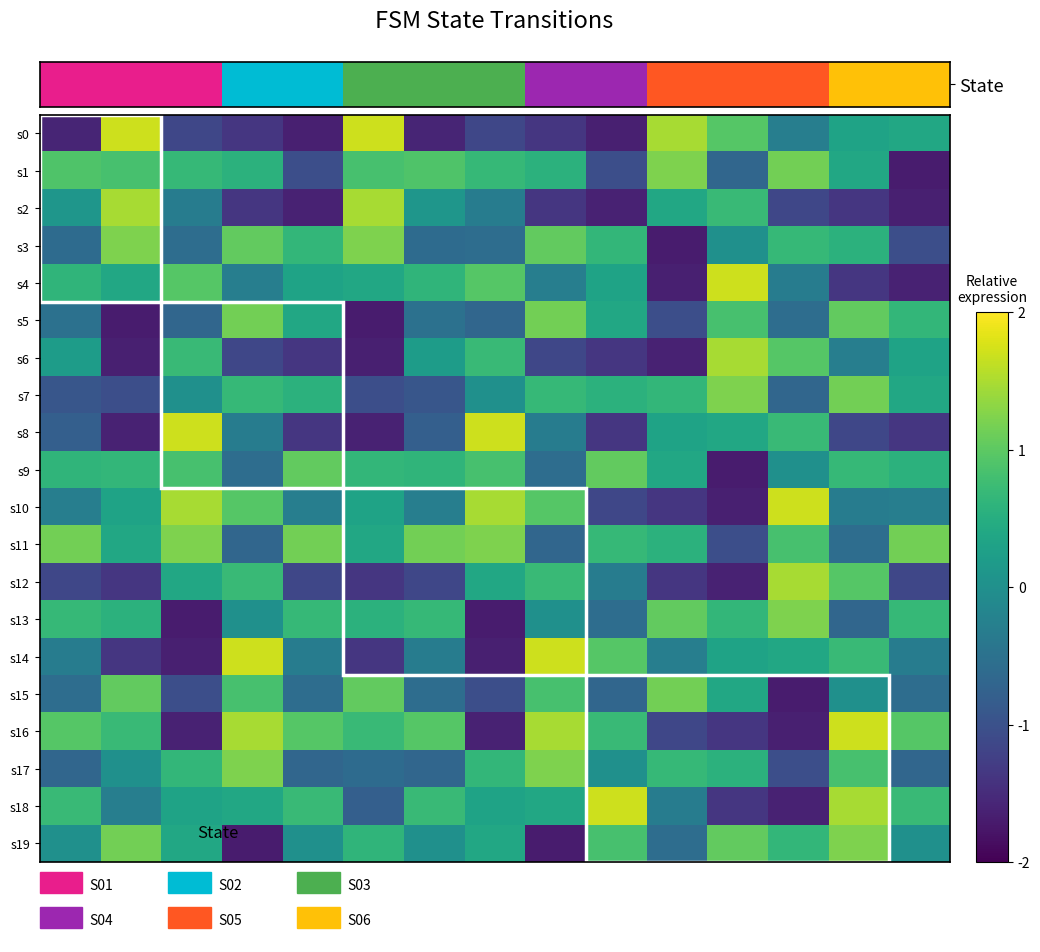

Reading left to right, what are all the values shown in this chart?

s0: -1.6	1.7	-1.1	-1.4	-1.6	1.7	-1.6	-1.1	-1.4	-1.6	1.5	1.0	-0.3	0.3	0.4
s1: 0.9	0.8	0.7	0.6	-1.0	0.8	0.9	0.7	0.6	-1.0	1.2	-0.7	1.1	0.4	-1.7
s2: 0.1	1.5	-0.3	-1.4	-1.6	1.5	0.1	-0.3	-1.4	-1.6	0.4	0.7	-1.1	-1.4	-1.6
s3: -0.6	1.2	-0.6	1.0	0.6	1.2	-0.6	-0.6	1.0	0.6	-1.7	0.0	0.7	0.6	-1.0
s4: 0.6	0.4	1.0	-0.3	0.3	0.4	0.6	1.0	-0.3	0.3	-1.6	1.7	-0.3	-1.4	-1.6
s5: -0.5	-1.7	-0.7	1.1	0.4	-1.7	-0.5	-0.7	1.1	0.4	-1.0	0.8	-0.6	1.0	0.6
s6: 0.2	-1.6	0.7	-1.1	-1.4	-1.6	0.2	0.7	-1.1	-1.4	-1.6	1.5	1.0	-0.3	0.3
s7: -0.9	-1.0	0.0	0.7	0.6	-1.0	-0.9	0.0	0.7	0.6	0.6	1.2	-0.7	1.1	0.4
s8: -0.8	-1.6	1.7	-0.3	-1.4	-1.6	-0.8	1.7	-0.3	-1.4	0.3	0.4	0.7	-1.1	-1.4
s9: 0.6	0.6	0.8	-0.6	1.0	0.6	0.6	0.8	-0.6	1.0	0.4	-1.7	0.0	0.7	0.6
s10: -0.3	0.3	1.5	1.0	-0.3	0.3	-0.3	1.5	1.0	-1.1	-1.4	-1.6	1.7	-0.3	-0.3
s11: 1.1	0.4	1.2	-0.7	1.1	0.4	1.1	1.2	-0.7	0.7	0.6	-1.0	0.8	-0.6	1.1
s12: -1.1	-1.4	0.4	0.7	-1.1	-1.4	-1.1	0.4	0.7	-0.3	-1.4	-1.6	1.5	1.0	-1.1
s13: 0.7	0.6	-1.7	0.0	0.7	0.6	0.7	-1.7	0.0	-0.6	1.0	0.6	1.2	-0.7	0.7
s14: -0.3	-1.4	-1.6	1.7	-0.3	-1.4	-0.3	-1.6	1.7	1.0	-0.3	0.3	0.4	0.7	-0.3
s15: -0.6	1.0	-1.0	0.8	-0.6	1.0	-0.6	-1.0	0.8	-0.7	1.1	0.4	-1.7	0.0	-0.6
s16: 1.0	0.7	-1.6	1.5	1.0	0.7	1.0	-1.6	1.5	0.7	-1.1	-1.4	-1.6	1.7	1.0
s17: -0.7	0.0	0.6	1.2	-0.7	-0.6	-0.7	0.6	1.2	0.0	0.7	0.6	-1.0	0.8	-0.7
s18: 0.7	-0.3	0.3	0.4	0.7	-0.8	0.7	0.3	0.4	1.7	-0.3	-1.4	-1.6	1.5	0.7
s19: 0.0	1.1	0.4	-1.7	0.0	0.6	0.0	0.4	-1.7	0.8	-0.6	1.0	0.6	1.2	0.0